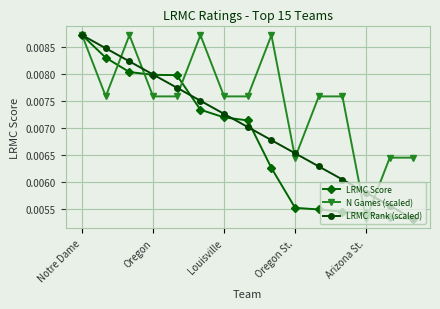

List the series in order of their overall mean, lowest first.

LRMC Score, LRMC Rank (scaled), N Games (scaled)